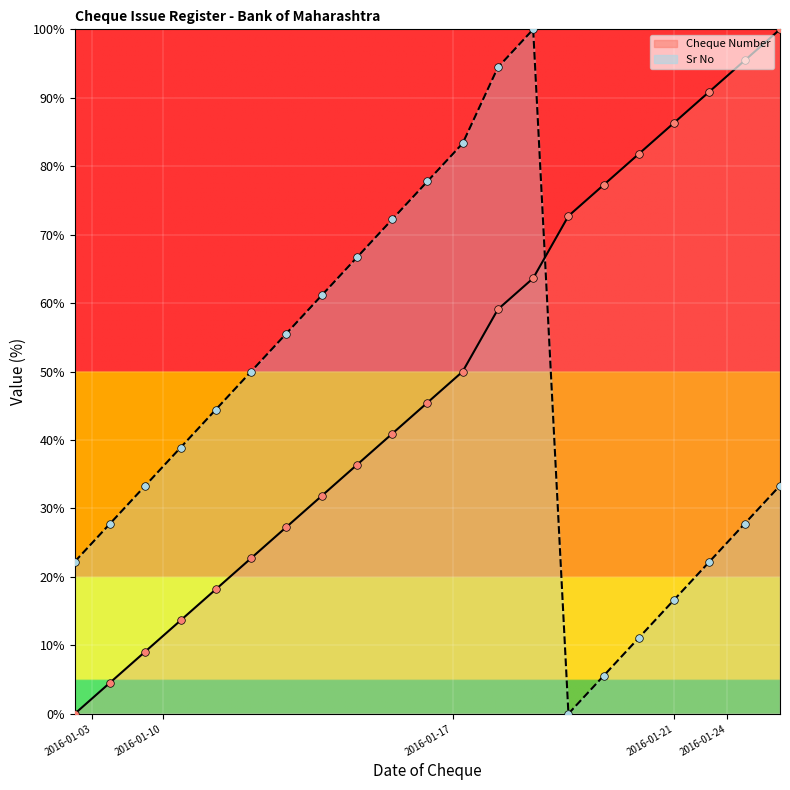

At how many categories does at least one series exceed 84?

6